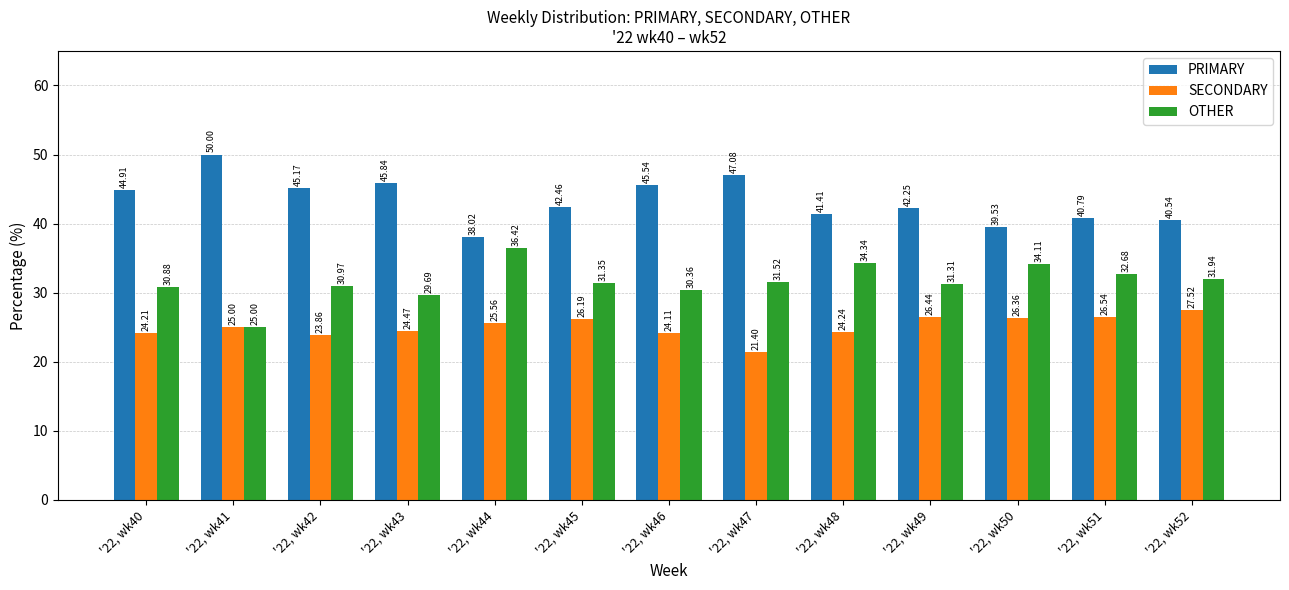

The value of OTHER at '22, wk50 is 34.1. True or false?

True